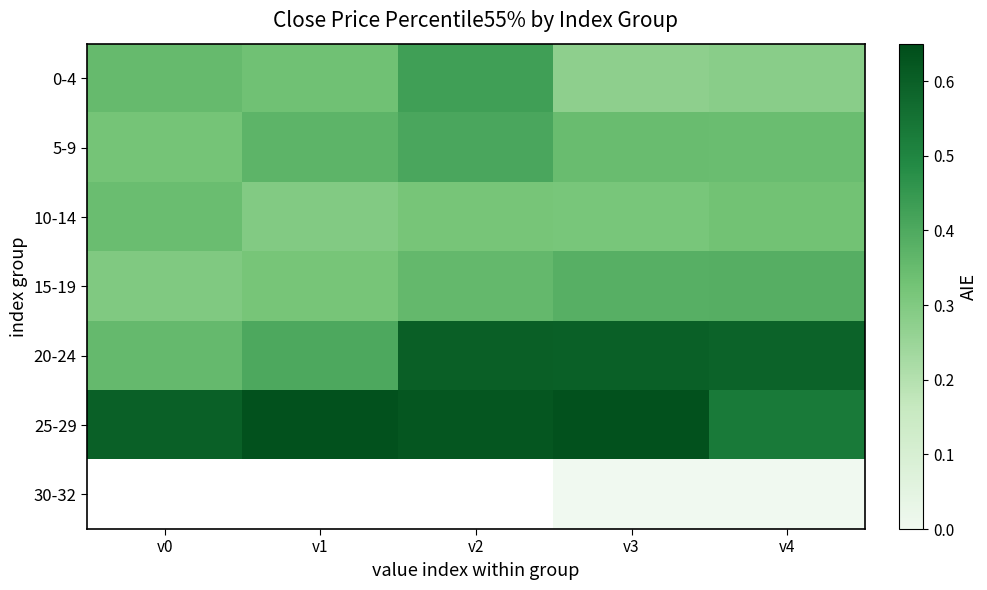

Is it true that 15-19 equals 0.4 at v4?

True